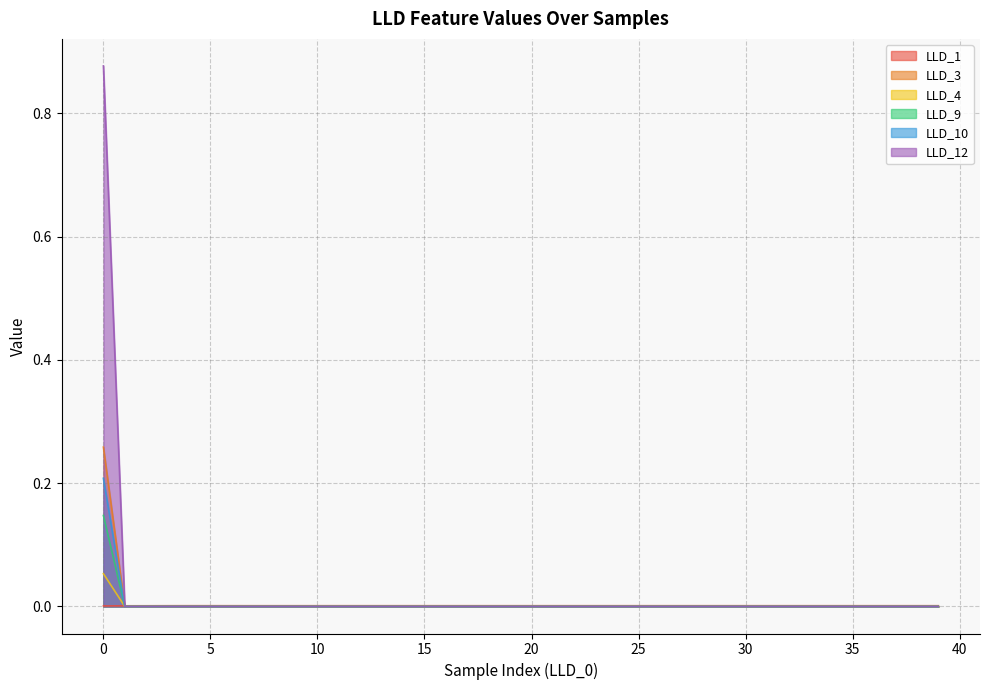

Reading left to right, list all the values displayed in this chart.

LLD_1: 0=0.0	1=0.0	2=0.0	3=0.0	4=0.0	5=0.0	6=0.0	7=0.0	8=0.0	9=0.0	10=0.0	11=0.0	12=0.0	13=0.0	14=0.0	15=0.0	16=0.0	17=0.0	18=0.0	19=0.0	20=0.0	21=0.0	22=0.0	23=0.0	24=0.0	25=0.0	26=0.0	27=0.0	28=0.0	29=0.0	30=0.0	31=0.0	32=0.0	33=0.0	34=0.0	35=0.0	36=0.0	37=0.0	38=0.0	39=0.0
LLD_3: 0=0.3	1=0.0	2=0.0	3=0.0	4=0.0	5=0.0	6=0.0	7=0.0	8=0.0	9=0.0	10=0.0	11=0.0	12=0.0	13=0.0	14=0.0	15=0.0	16=0.0	17=0.0	18=0.0	19=0.0	20=0.0	21=0.0	22=0.0	23=0.0	24=0.0	25=0.0	26=0.0	27=0.0	28=0.0	29=0.0	30=0.0	31=0.0	32=0.0	33=0.0	34=0.0	35=0.0	36=0.0	37=0.0	38=0.0	39=0.0
LLD_4: 0=0.1	1=0.0	2=0.0	3=0.0	4=0.0	5=0.0	6=0.0	7=0.0	8=0.0	9=0.0	10=0.0	11=0.0	12=0.0	13=0.0	14=0.0	15=0.0	16=0.0	17=0.0	18=0.0	19=0.0	20=0.0	21=0.0	22=0.0	23=0.0	24=0.0	25=0.0	26=0.0	27=0.0	28=0.0	29=0.0	30=0.0	31=0.0	32=0.0	33=0.0	34=0.0	35=0.0	36=0.0	37=0.0	38=0.0	39=0.0
LLD_9: 0=0.1	1=0.0	2=0.0	3=0.0	4=0.0	5=0.0	6=0.0	7=0.0	8=0.0	9=0.0	10=0.0	11=0.0	12=0.0	13=0.0	14=0.0	15=0.0	16=0.0	17=0.0	18=0.0	19=0.0	20=0.0	21=0.0	22=0.0	23=0.0	24=0.0	25=0.0	26=0.0	27=0.0	28=0.0	29=0.0	30=0.0	31=0.0	32=0.0	33=0.0	34=0.0	35=0.0	36=0.0	37=0.0	38=0.0	39=0.0
LLD_10: 0=0.2	1=0.0	2=0.0	3=0.0	4=0.0	5=0.0	6=0.0	7=0.0	8=0.0	9=0.0	10=0.0	11=0.0	12=0.0	13=0.0	14=0.0	15=0.0	16=0.0	17=0.0	18=0.0	19=0.0	20=0.0	21=0.0	22=0.0	23=0.0	24=0.0	25=0.0	26=0.0	27=0.0	28=0.0	29=0.0	30=0.0	31=0.0	32=0.0	33=0.0	34=0.0	35=0.0	36=0.0	37=0.0	38=0.0	39=0.0
LLD_12: 0=0.9	1=0.0	2=0.0	3=0.0	4=0.0	5=0.0	6=0.0	7=0.0	8=0.0	9=0.0	10=0.0	11=0.0	12=0.0	13=0.0	14=0.0	15=0.0	16=0.0	17=0.0	18=0.0	19=0.0	20=0.0	21=0.0	22=0.0	23=0.0	24=0.0	25=0.0	26=0.0	27=0.0	28=0.0	29=0.0	30=0.0	31=0.0	32=0.0	33=0.0	34=0.0	35=0.0	36=0.0	37=0.0	38=0.0	39=0.0